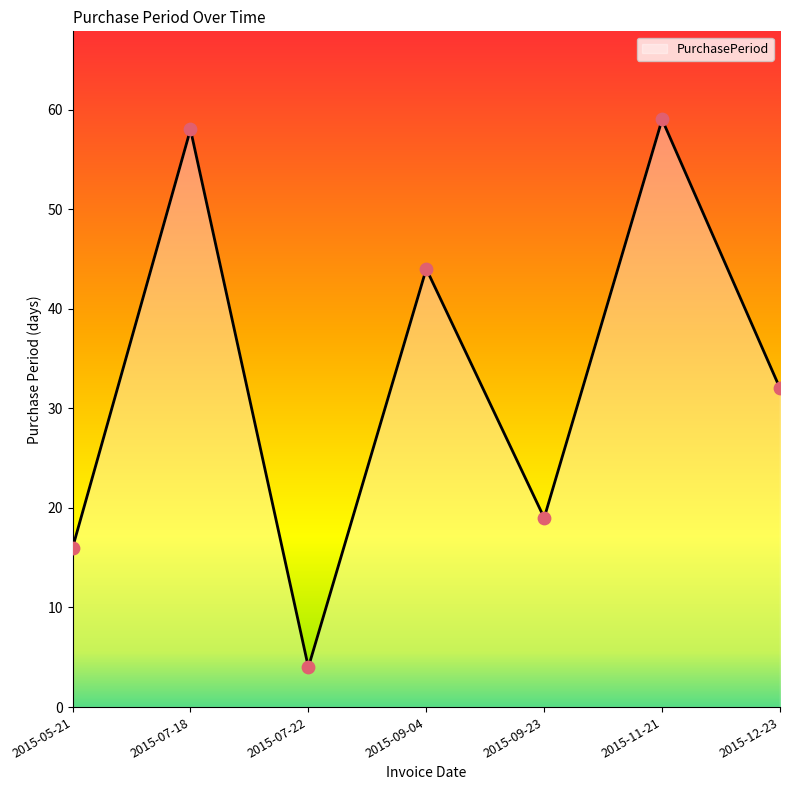

Which has a higher value, 2015-09-04 or 2015-09-23?

2015-09-04